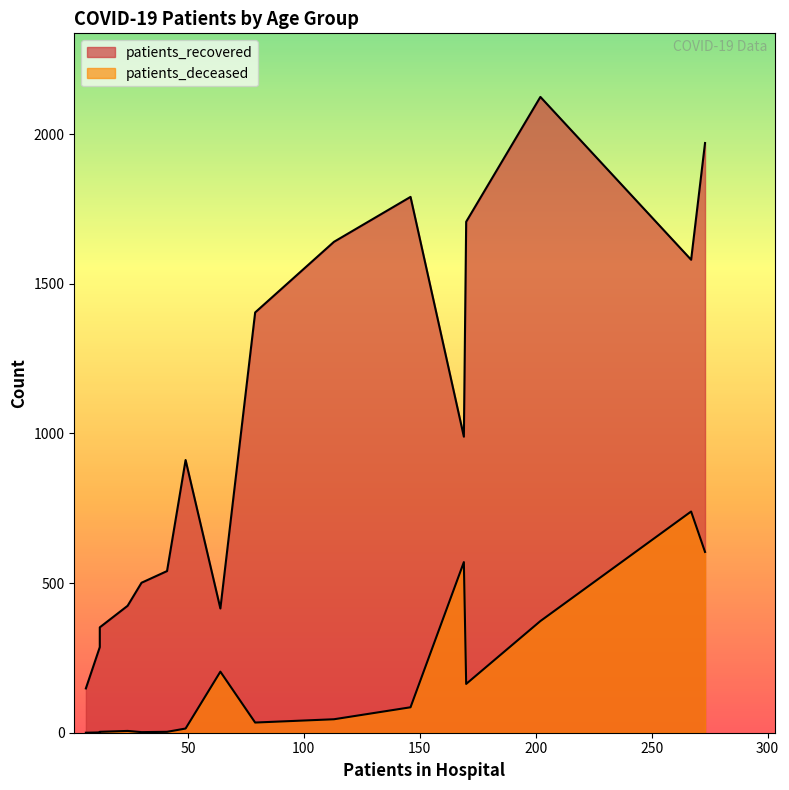

Between 60 - 64 and 75 - 79, which is larger?

75 - 79